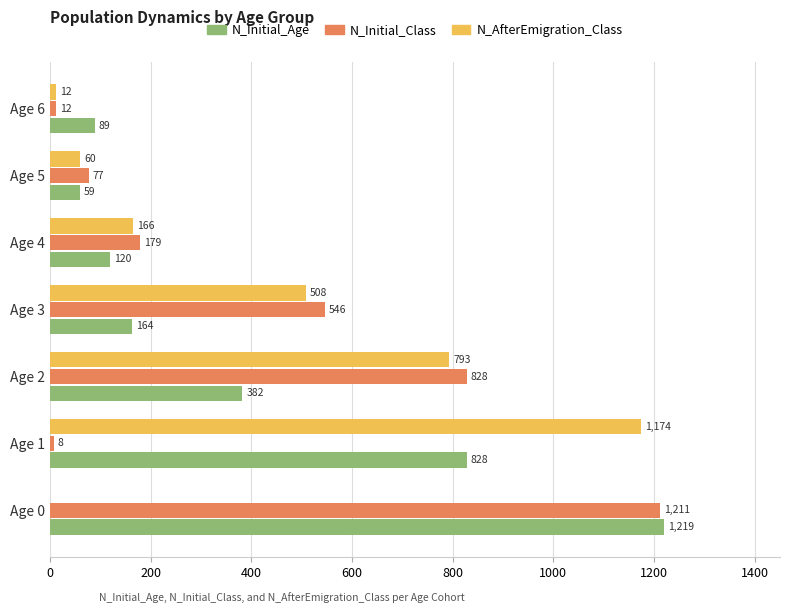

What is the sum of all N_AfterEmigration_Class values?

2713